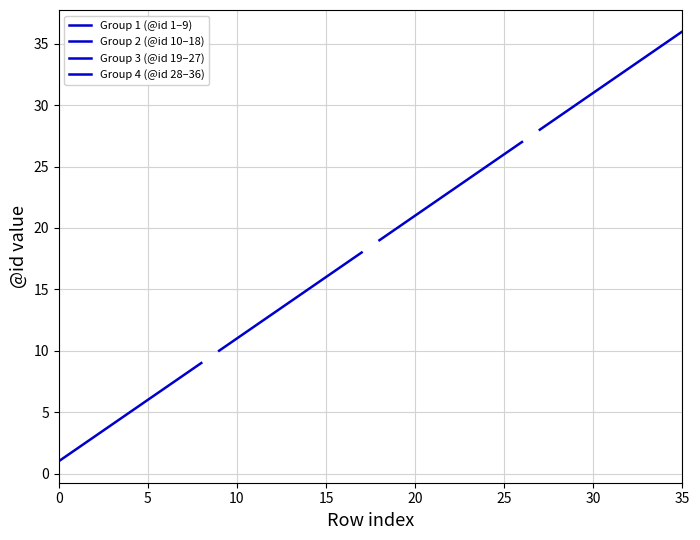

Which category has the highest value across all series?

35